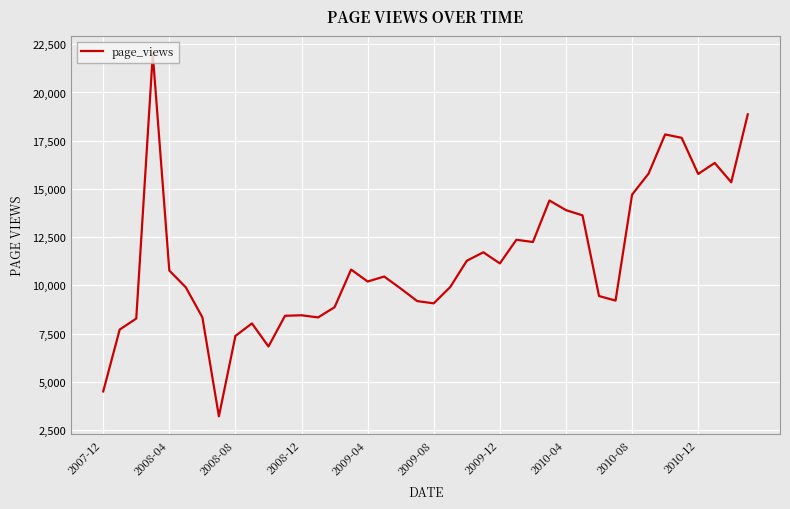

What is the maximum value shown in the chart?

21989